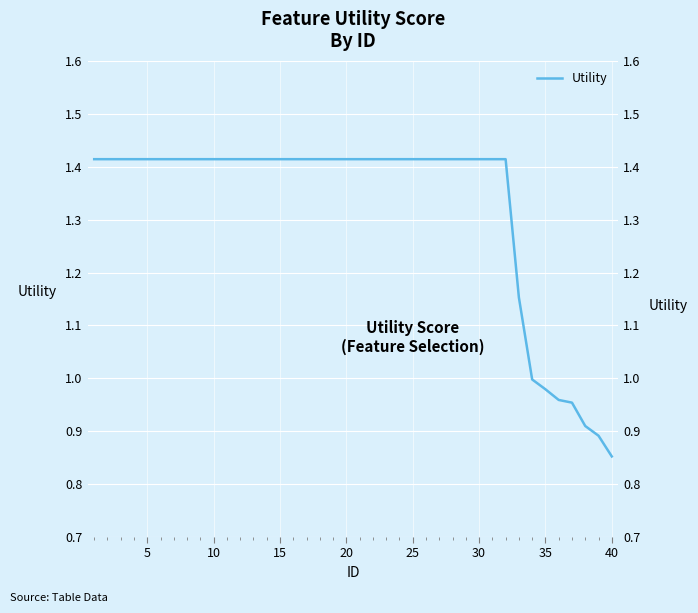

What is the value of the 37th point from the left?

1.0